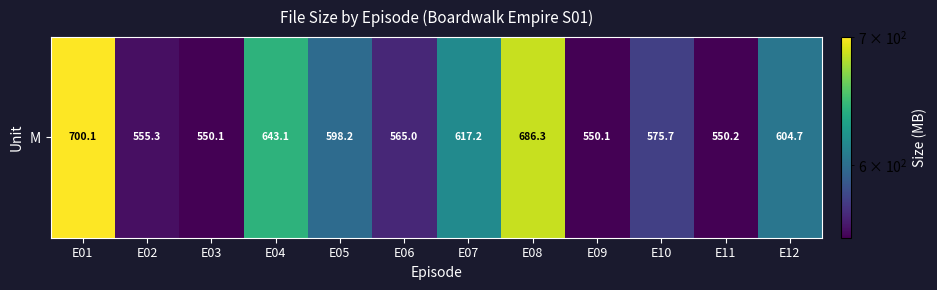

Where does the data first go above 598?

E01